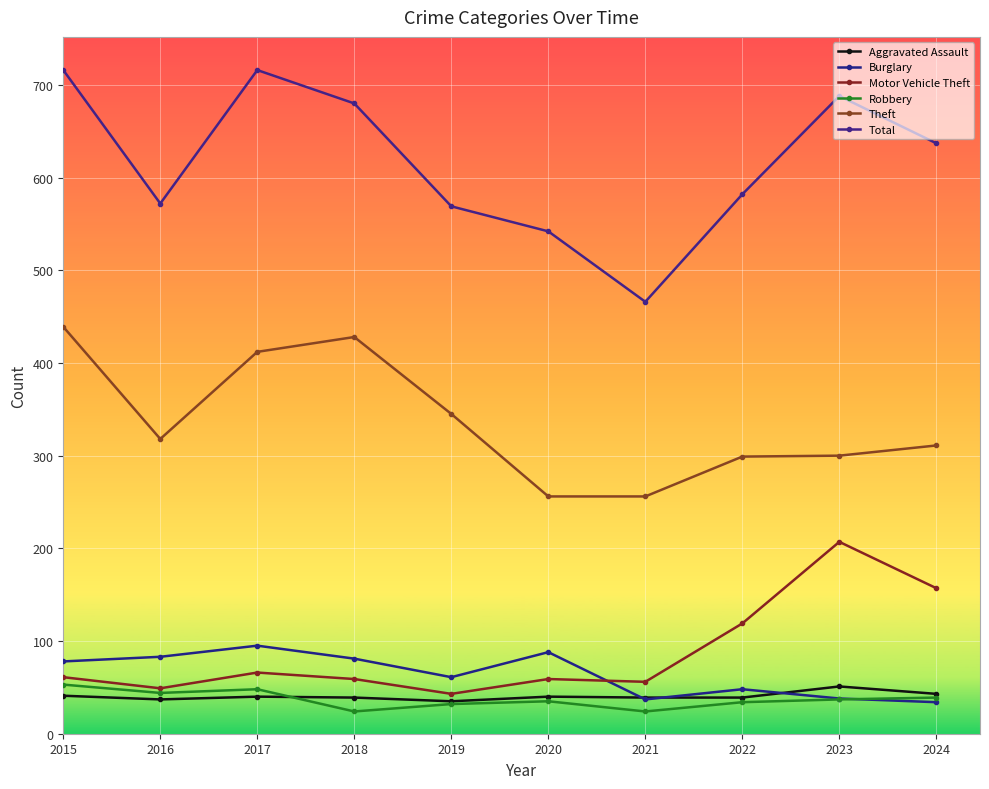

The value of Motor Vehicle Theft at 2015 is 99. True or false?

False